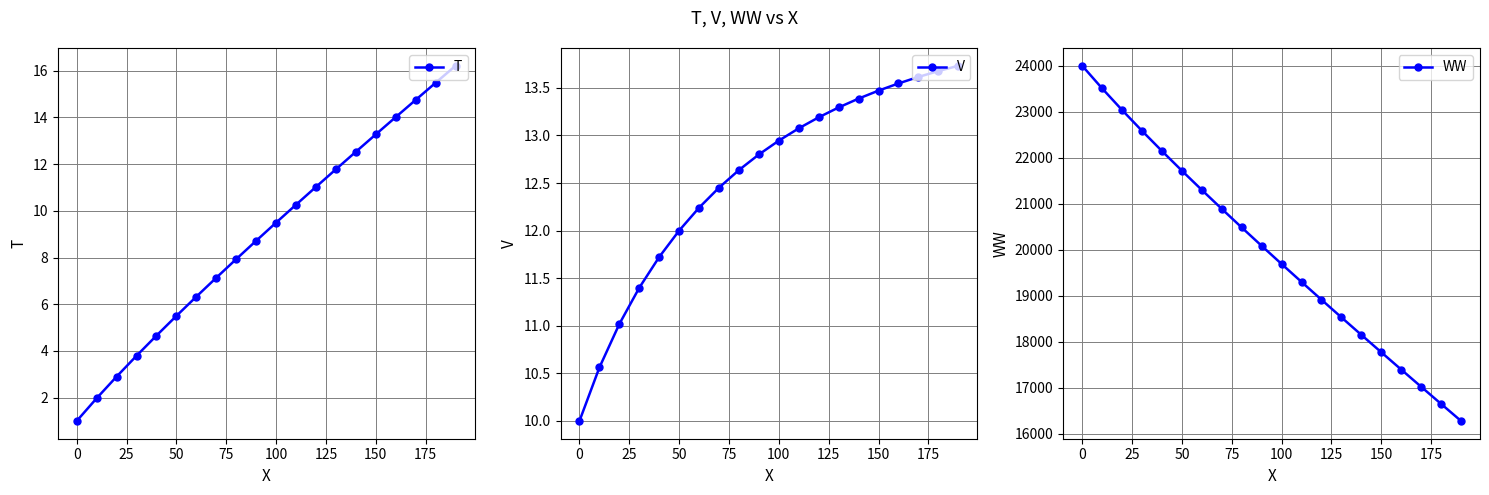

True or false: T has more than 0 points higher than both neighbors.

False